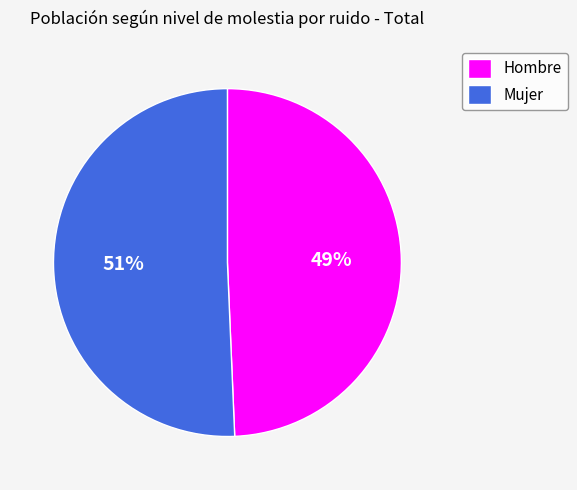

How many segments does this pie chart have?

2